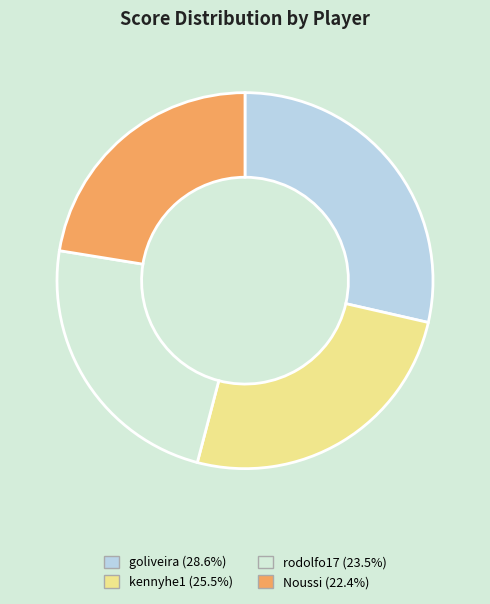

Approximately how many times larger is the value at kennyhe1 compared to Noussi?

1.1